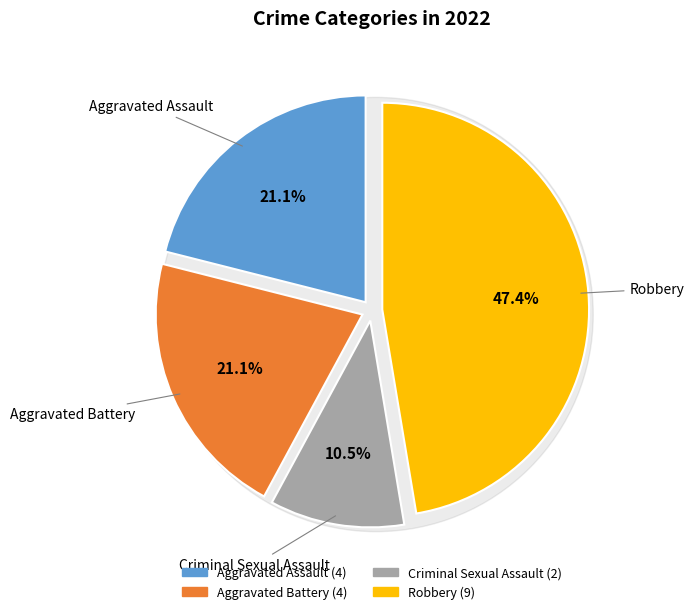

Rank the categories by value from lowest to highest.

Criminal Sexual Assault, Aggravated Assault, Aggravated Battery, Robbery